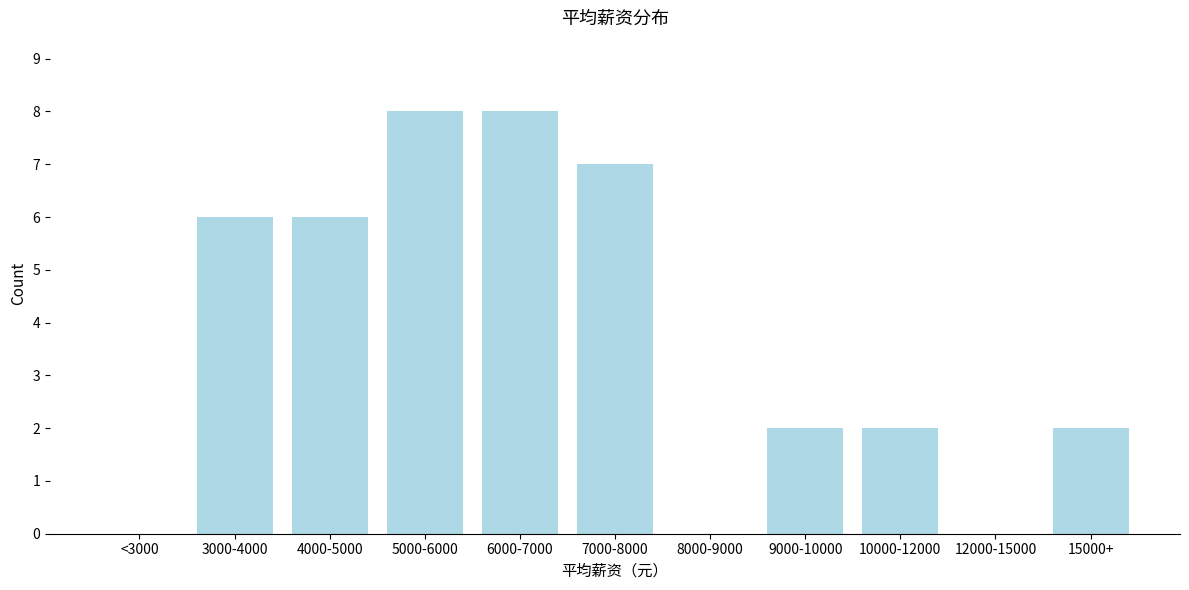

Reading left to right, list all the values displayed in this chart.

<3000=0	3000-4000=6	4000-5000=6	5000-6000=8	6000-7000=8	7000-8000=7	8000-9000=0	9000-10000=2	10000-12000=2	12000-15000=0	15000+=2